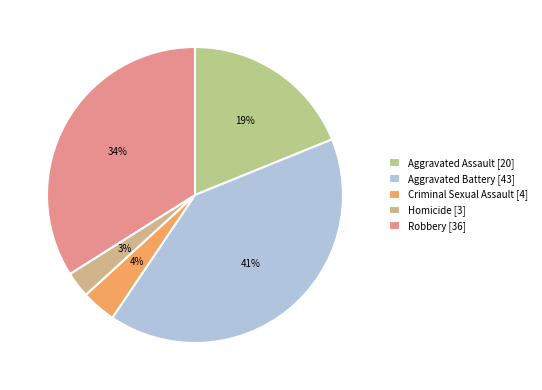

Which slice is the smallest?

Homicide